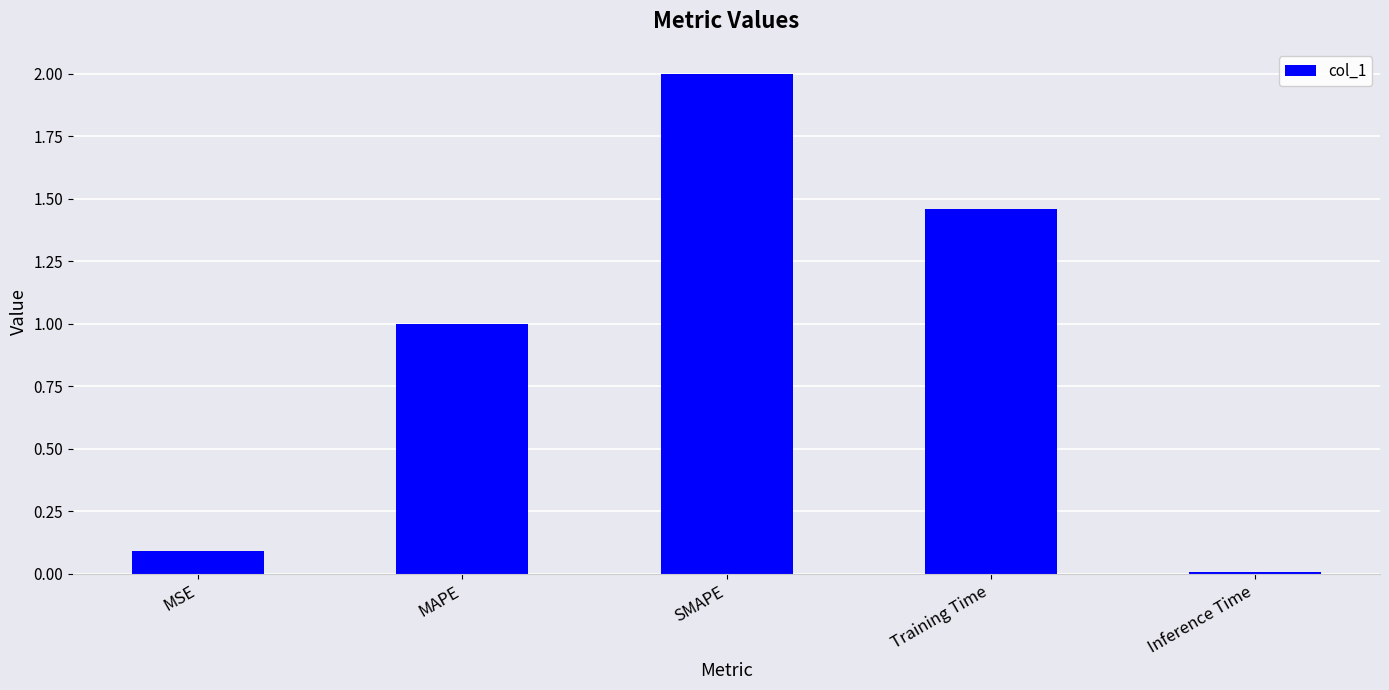

Where is the data nearest to the value 1?

MAPE